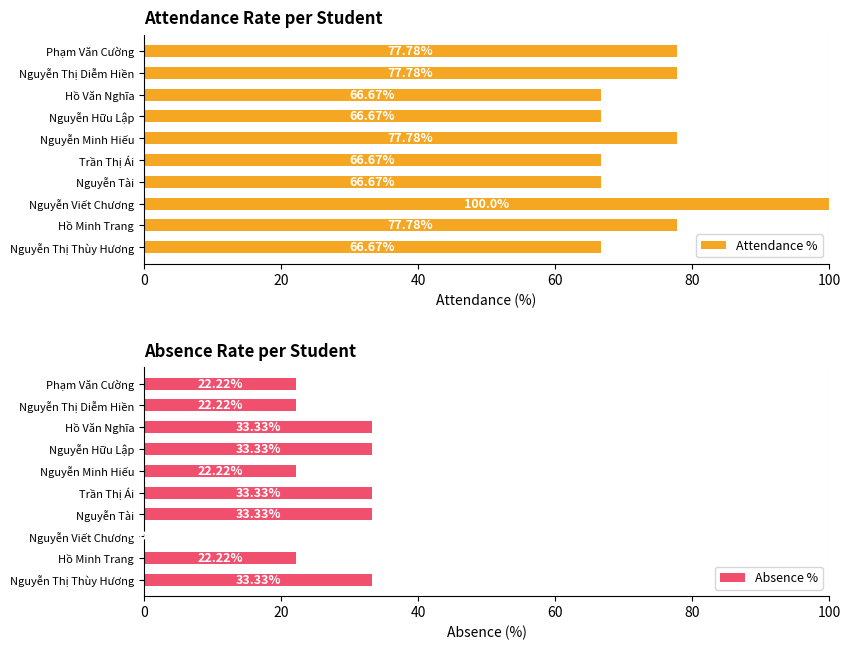

The value of Attendance % at Nguyễn Minh Hiếu is 77.8. True or false?

True